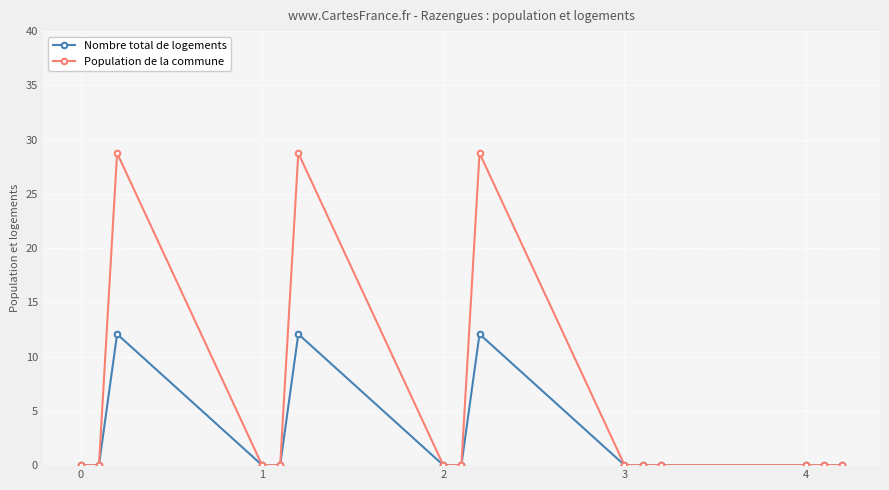

Which series has the largest total across all categories?

Population de la commune